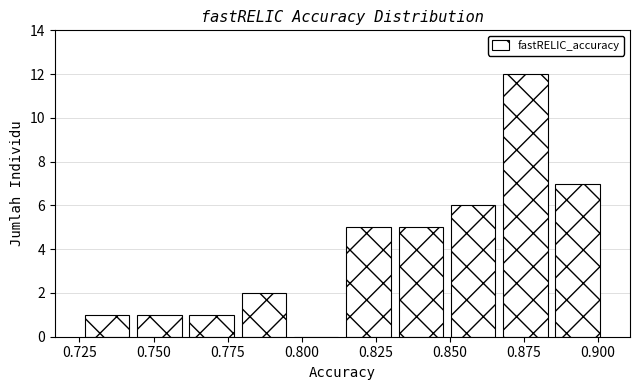

Around what value on the x-axis is the tallest bar? Give the approximate position of its centre, as read against the axis.

0.875